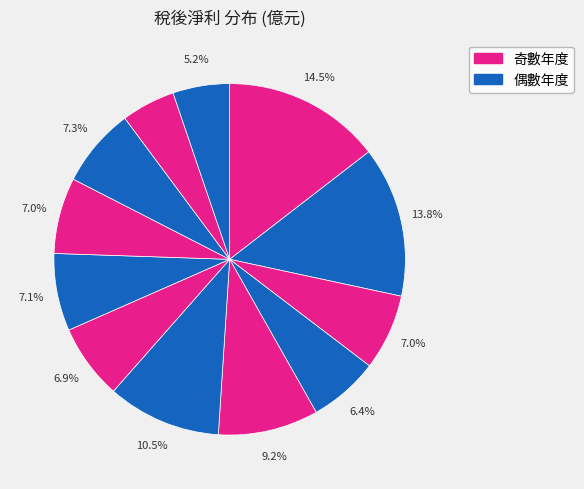

How many slices are in this pie chart?

12